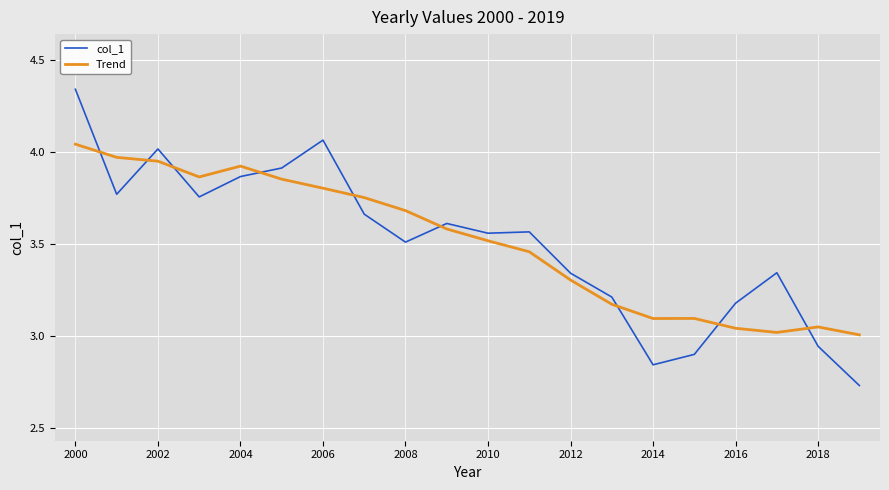

How many intersections are there between col_1 and Trend?

9